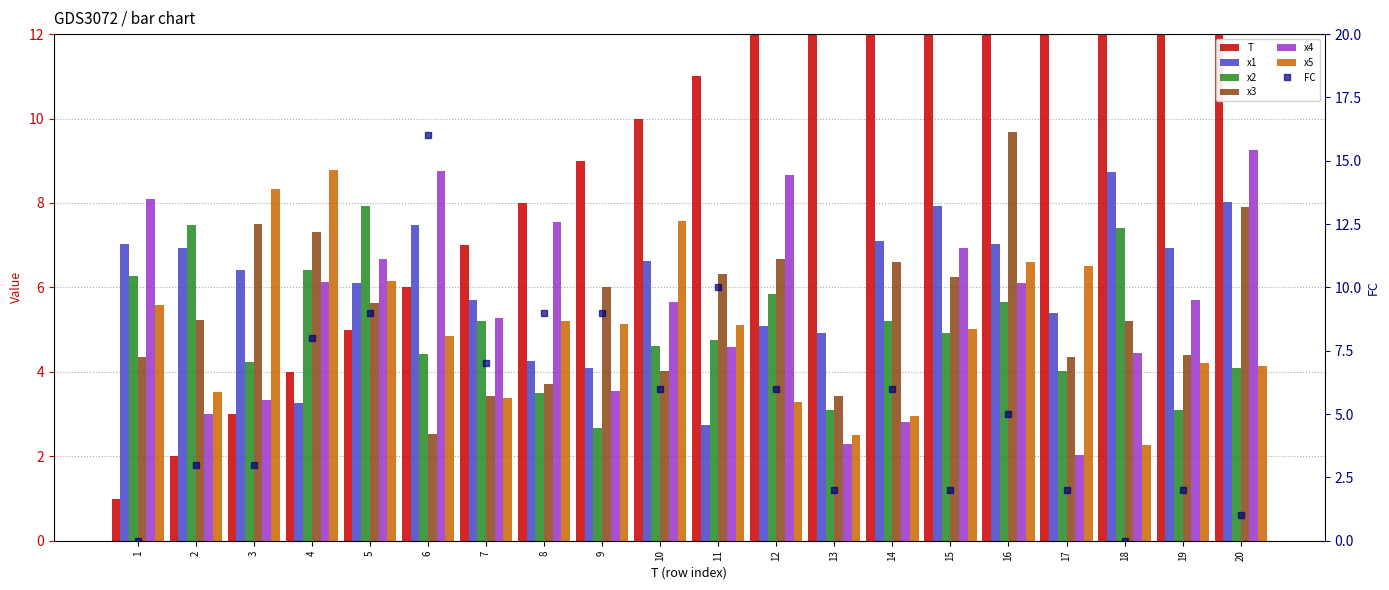

Which label corresponds to the smallest value in the chart?

1